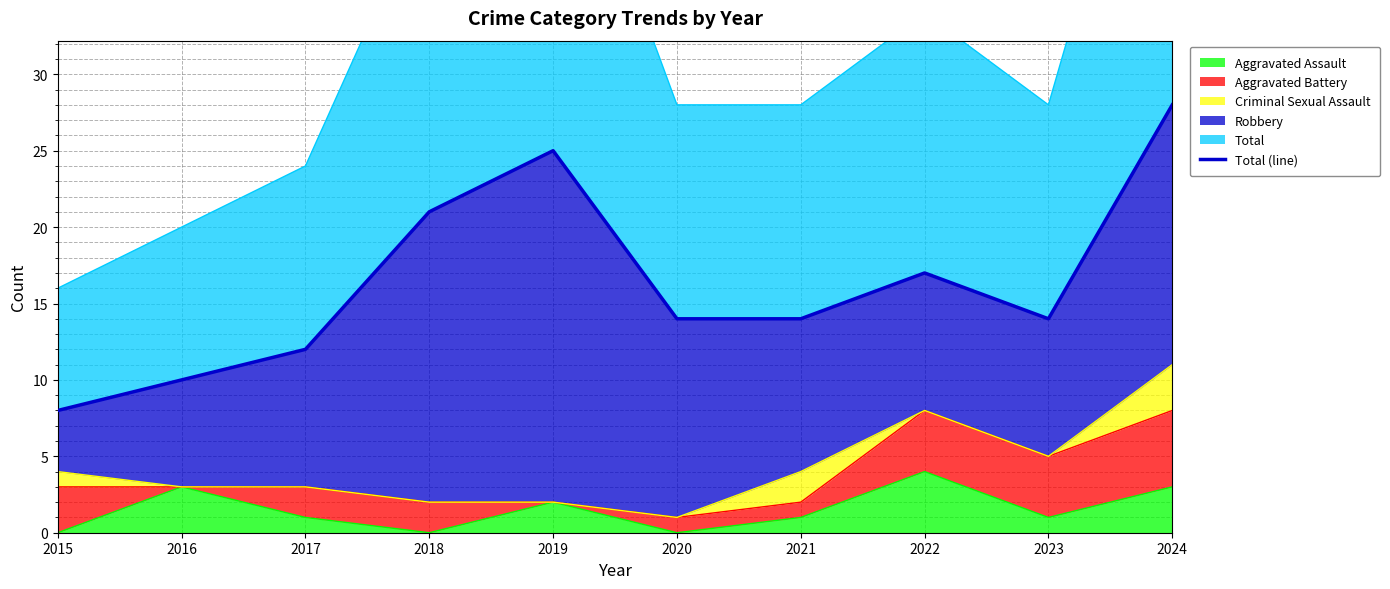

What is the value of the 8th point from the left?

17